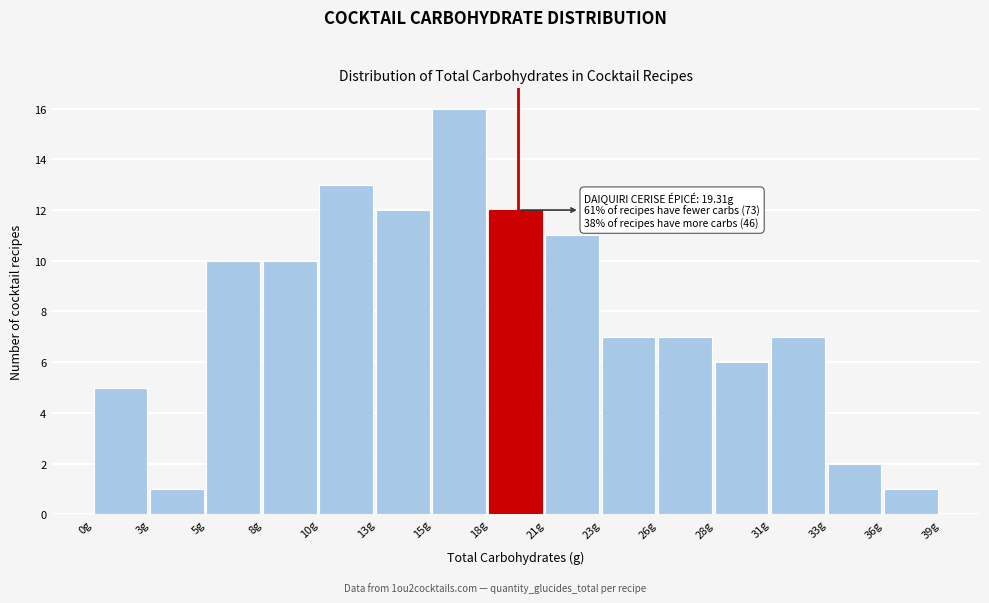

Reading left to right, extract all data points from this chart.

5	1	10	10	13	12	16	12	11	7	7	6	7	2	1